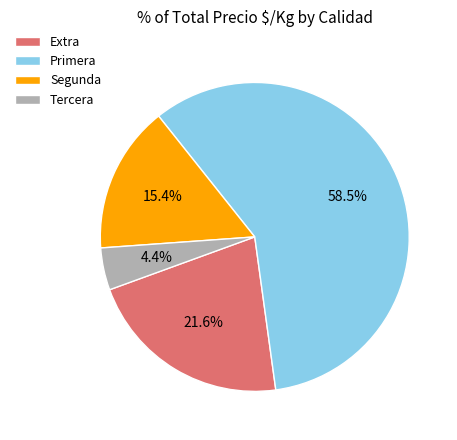

What percentage is NOT represented by Extra?

78.4%